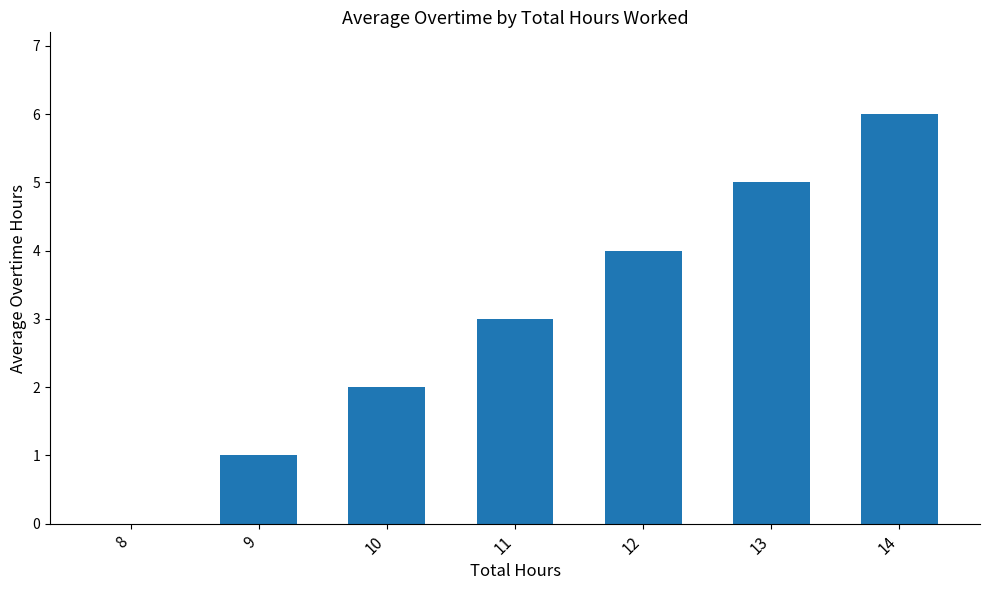

Reading left to right, list all the values displayed in this chart.

0	1	2	3	4	5	6